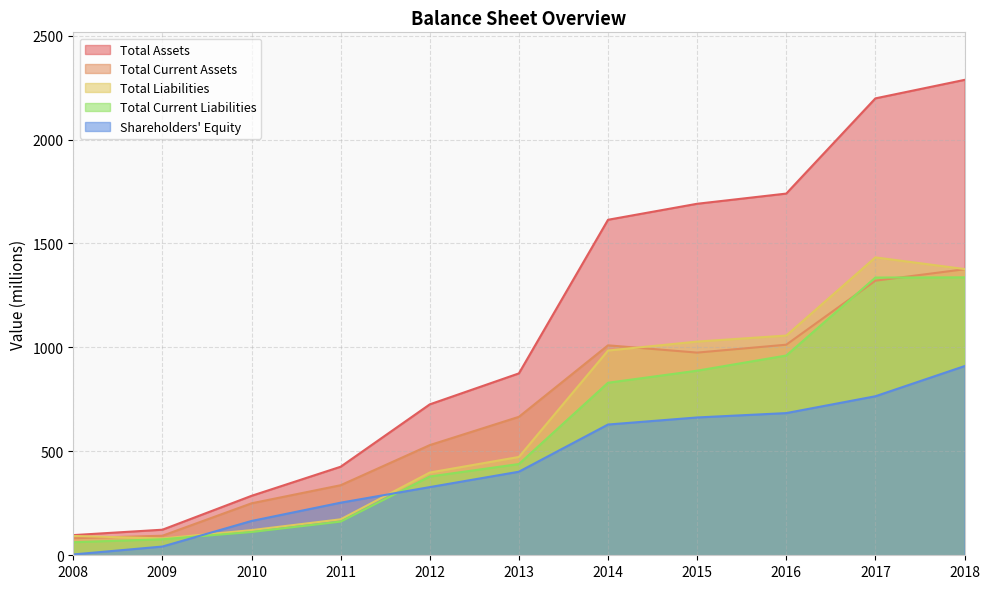

Between which two adjacent categories do Total Current Liabilities and Shareholders' Equity first intersect?

2009 and 2010